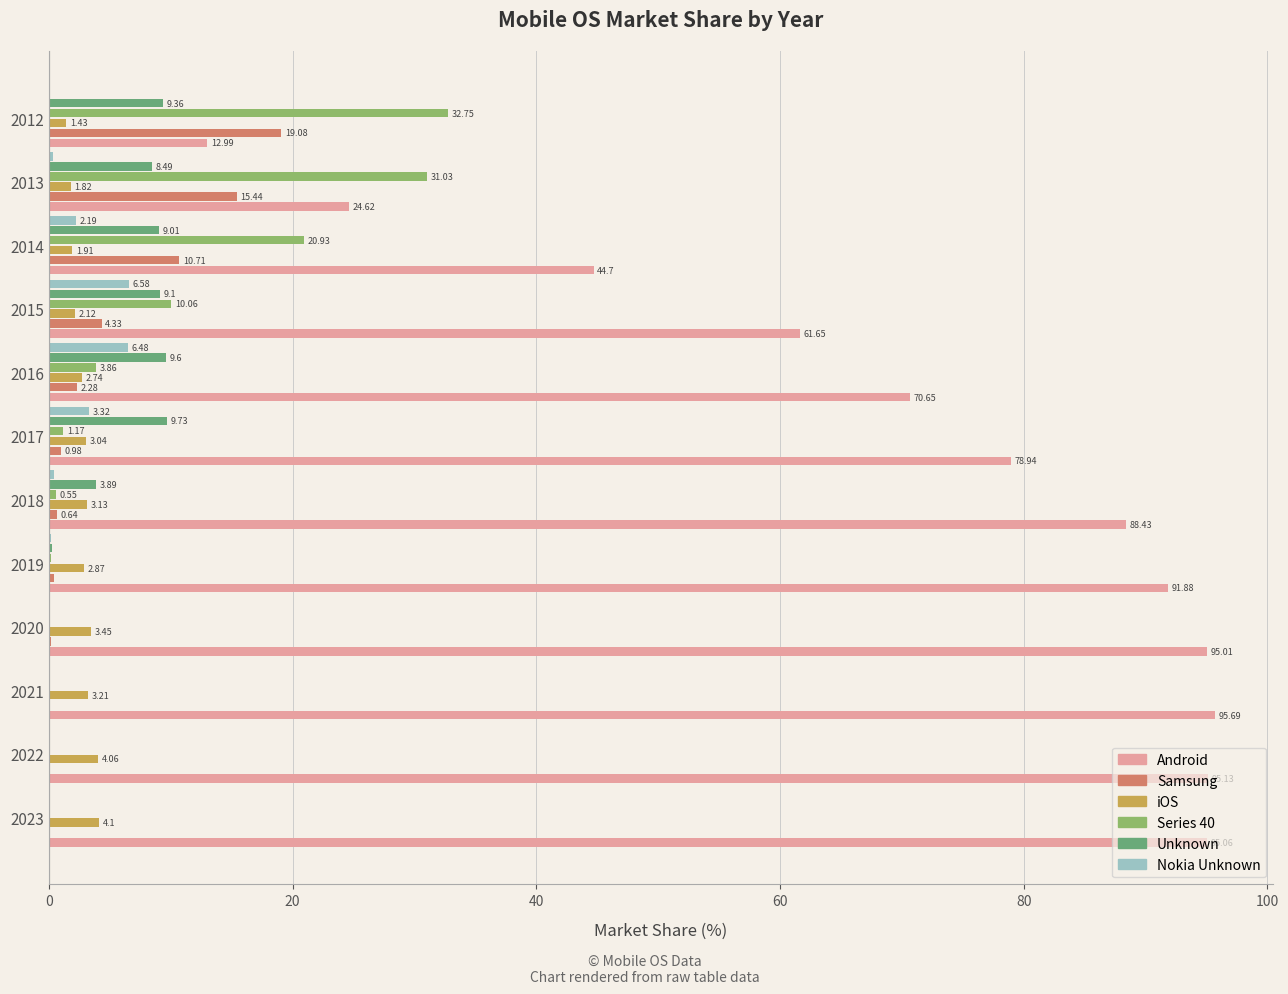

Between 2020 and 2017, which series saw the biggest shift?

Android